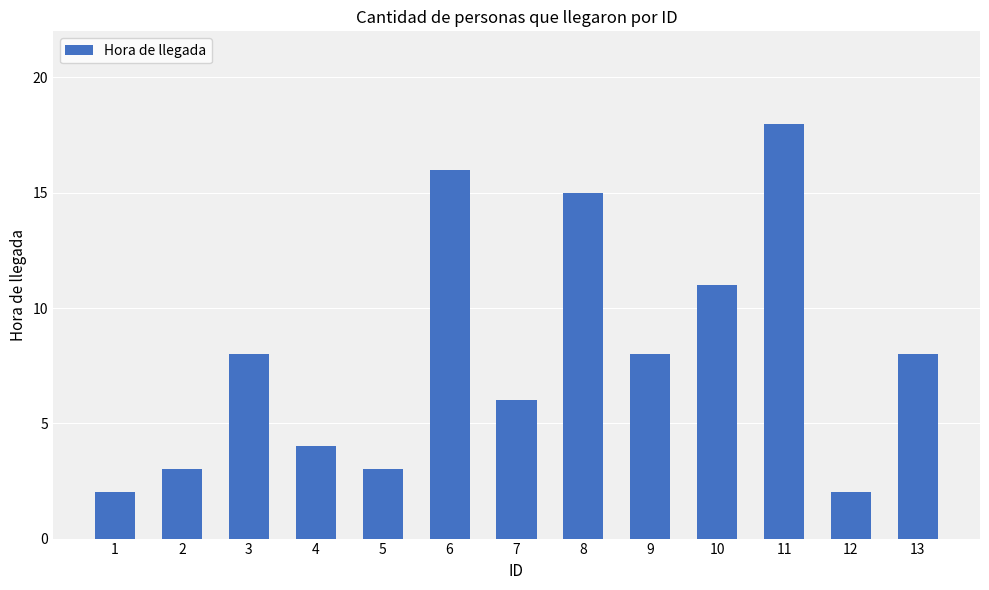

What is the value of the 9th bar from the left?

8